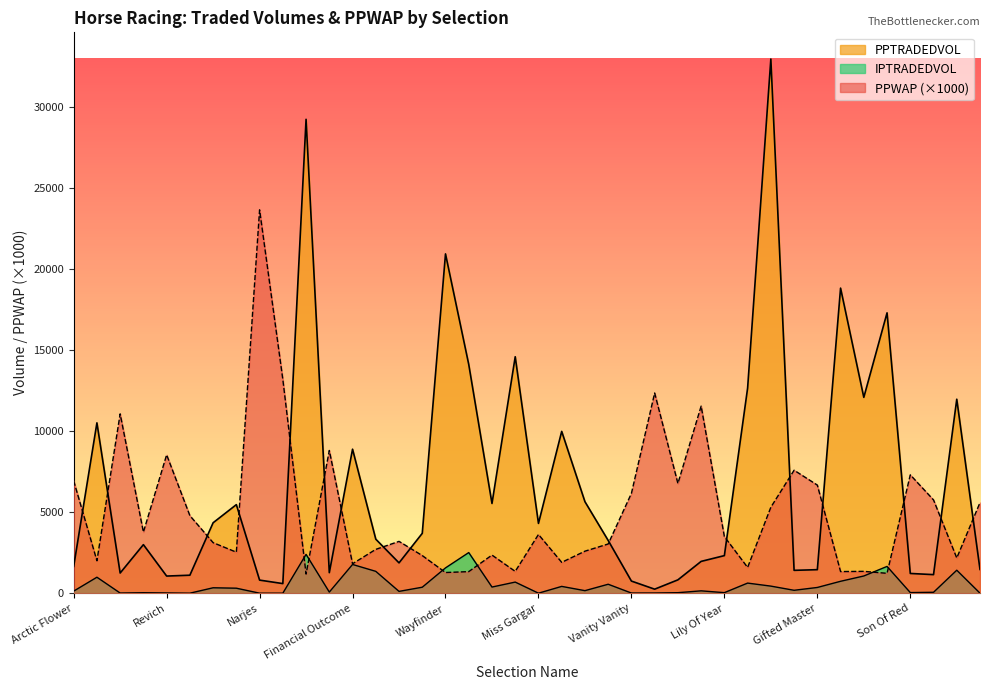

At Fragrant Belle, list the series in order from smallest to largest.

IPTRADEDVOL, PPWAP, PPTRADEDVOL